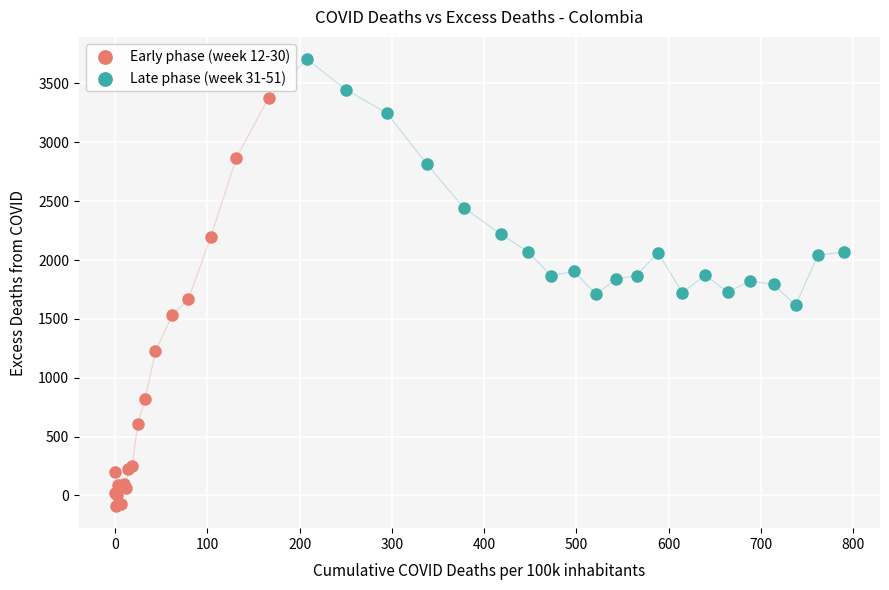

What are all the series names shown in the legend?

Early phase (week 12-30), Late phase (week 31-51)